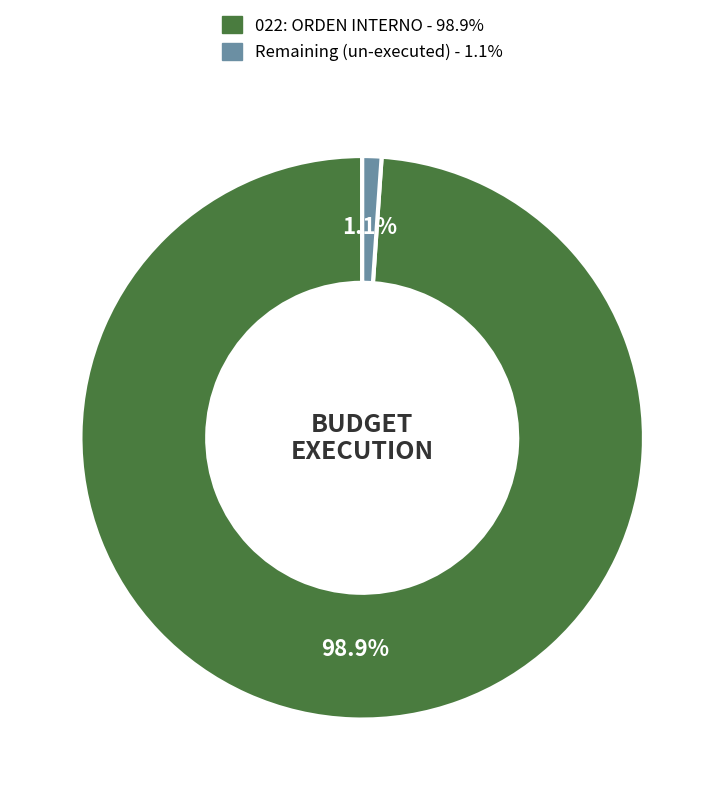

How many slices are in this pie chart?

2